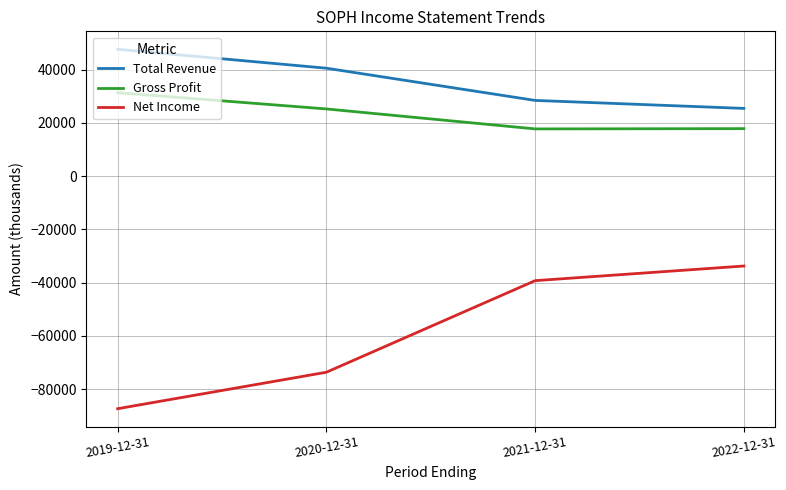

Count the number of categories in the chart.

4